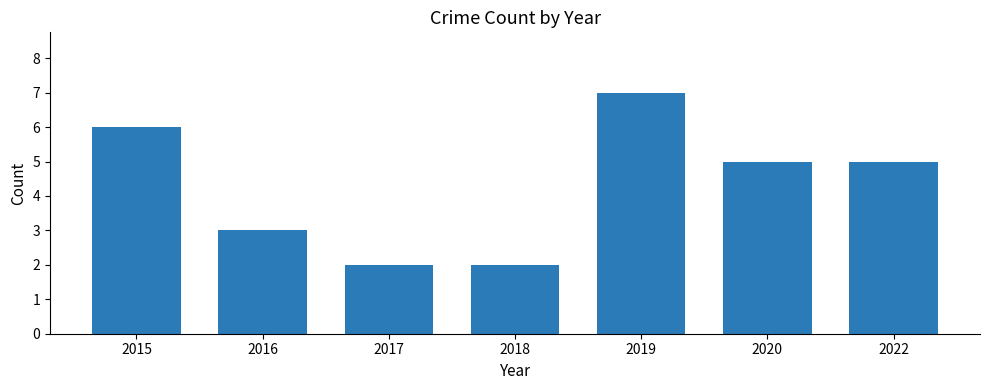

What is the sum of all values?

30